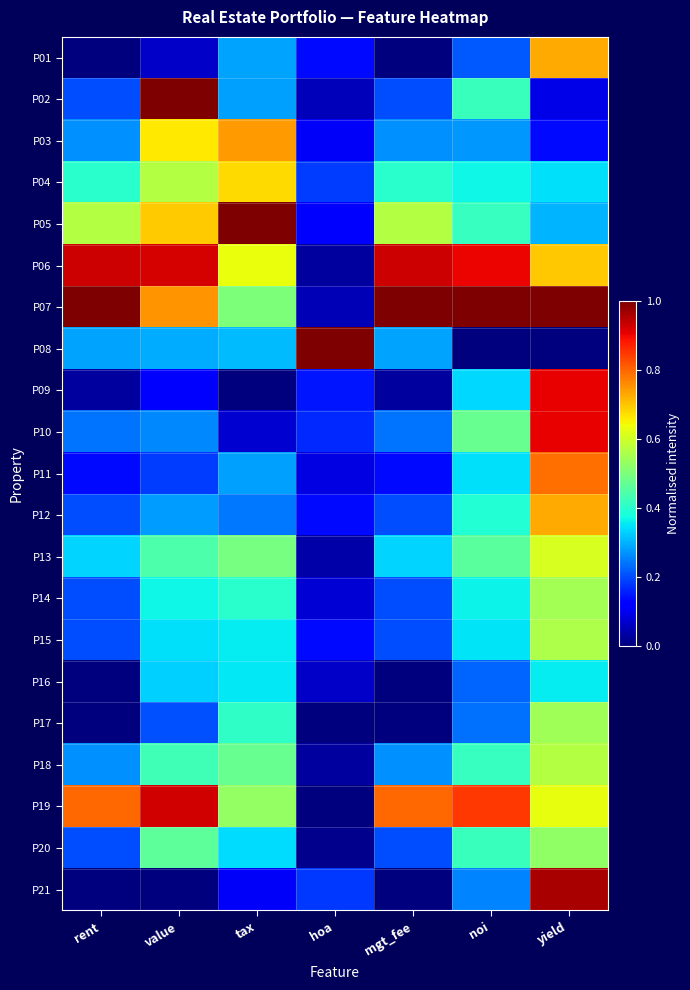

How many categories are shown in the chart?

7